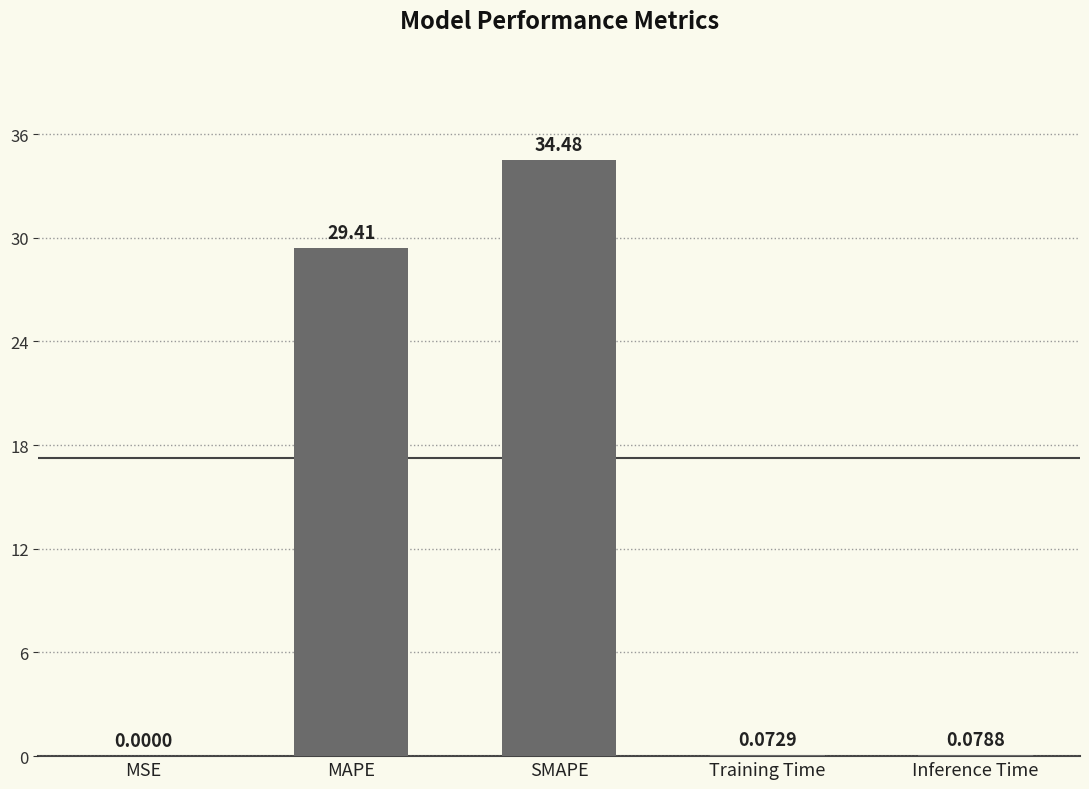

How many categories are shown in the chart?

5